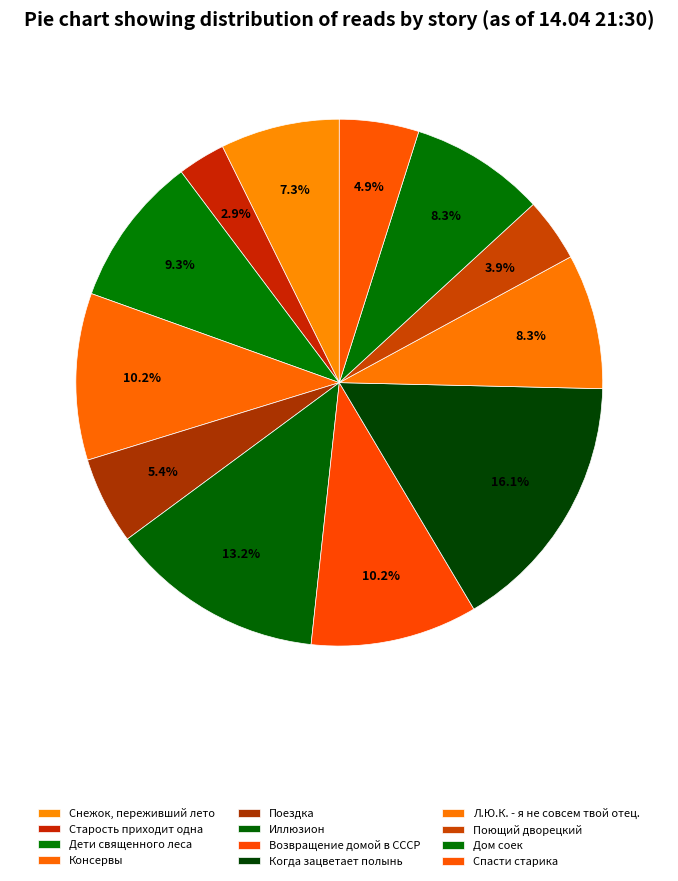

Which slice is the largest?

Когда зацветает полынь